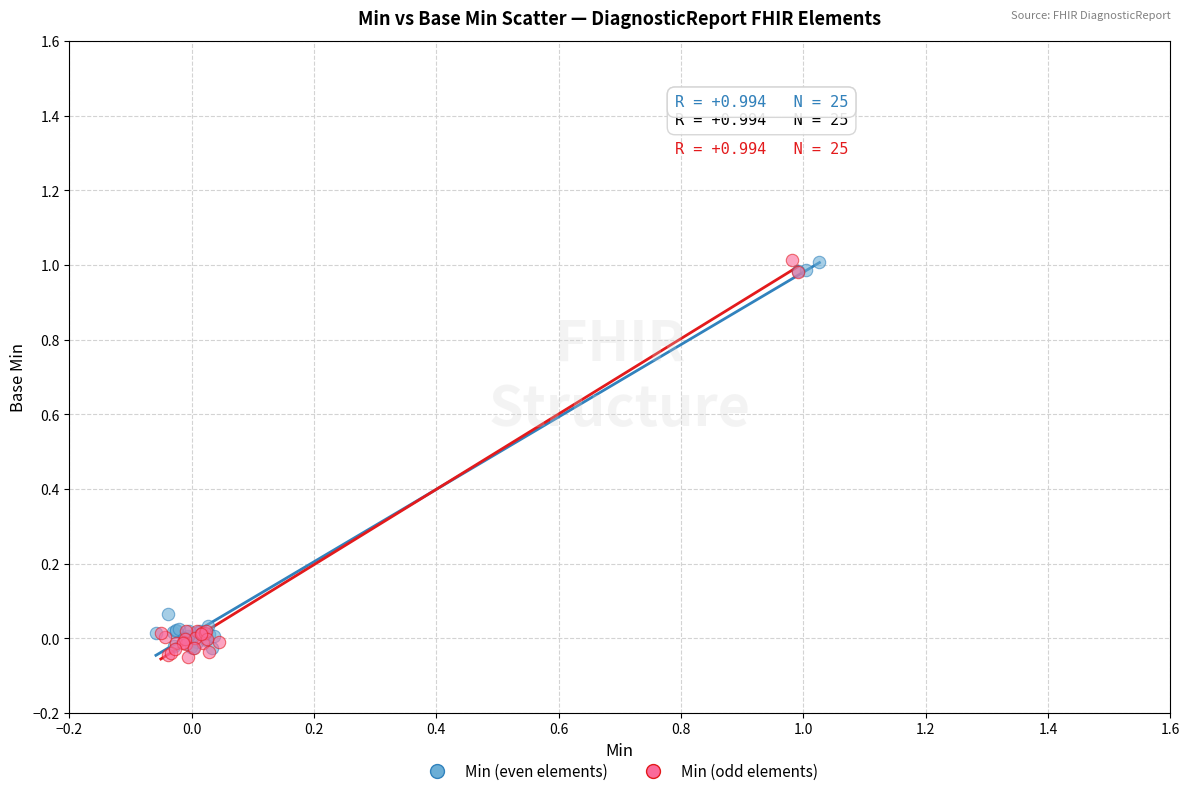

What are all the series names shown in the legend?

Min (even elements), Min (odd elements)